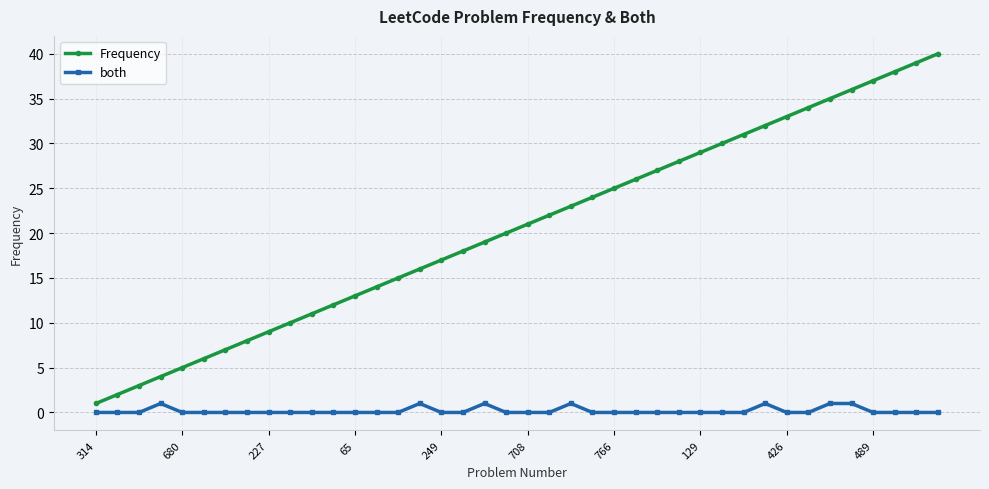

How many categories are shown in the chart?

40